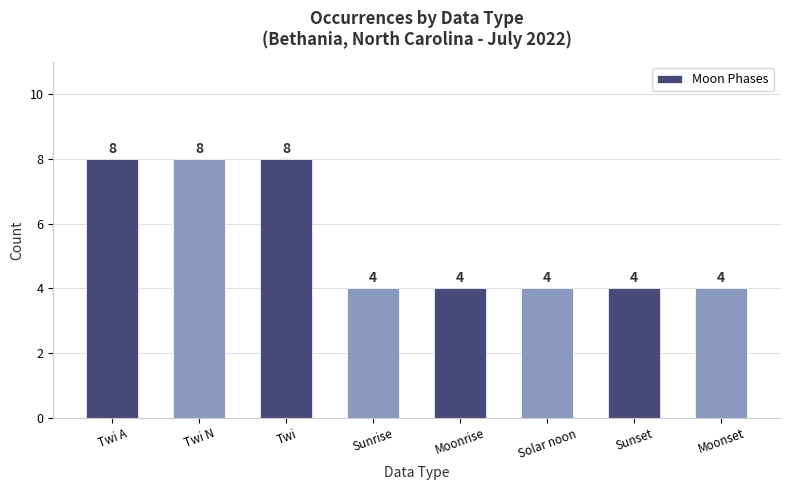

What is the sum of the values at Solar noon and Sunrise?

8